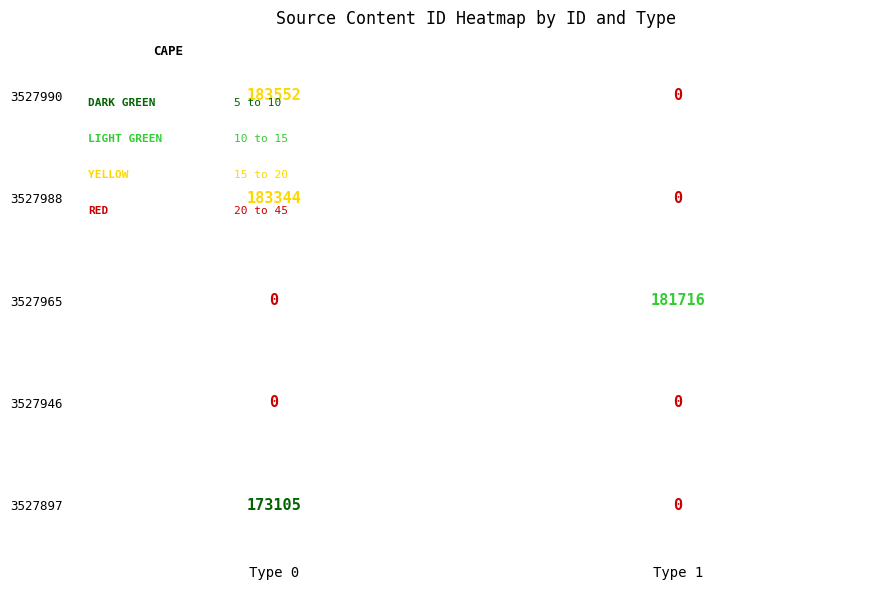

Rank the series at 3527990 from highest to lowest value.

3527990, 3527988, 3527897, 3527965, 3527946